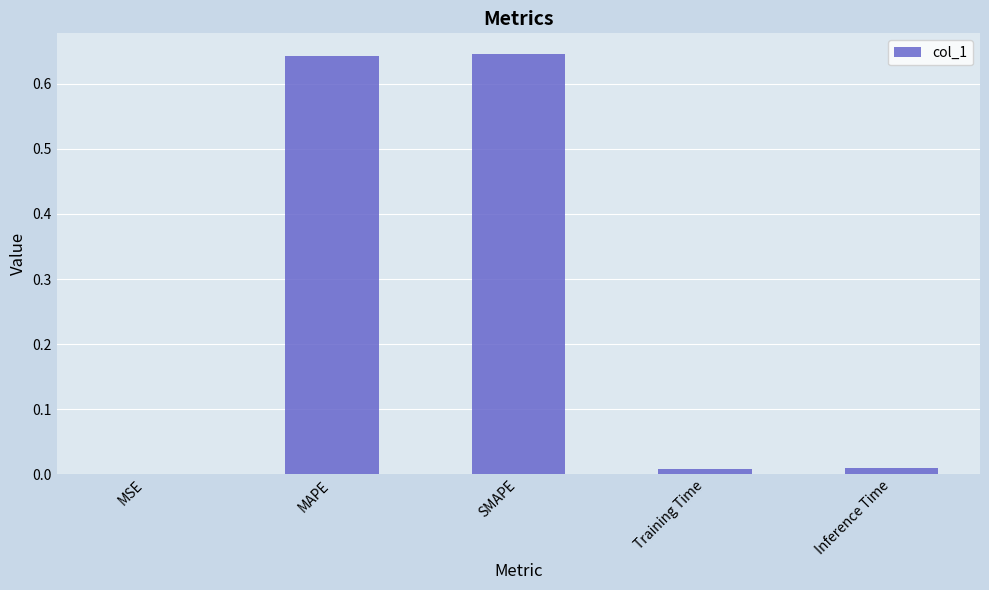

True or false: the data shows 1.0 at SMAPE.

False